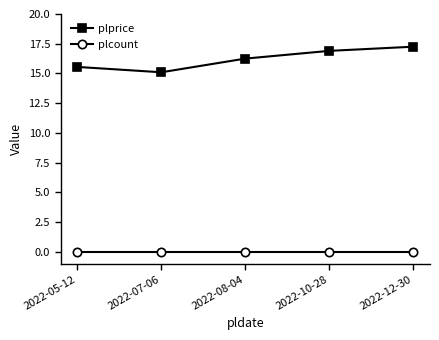

What is the difference between the maximum and second lowest values in the plprice series?

1.7